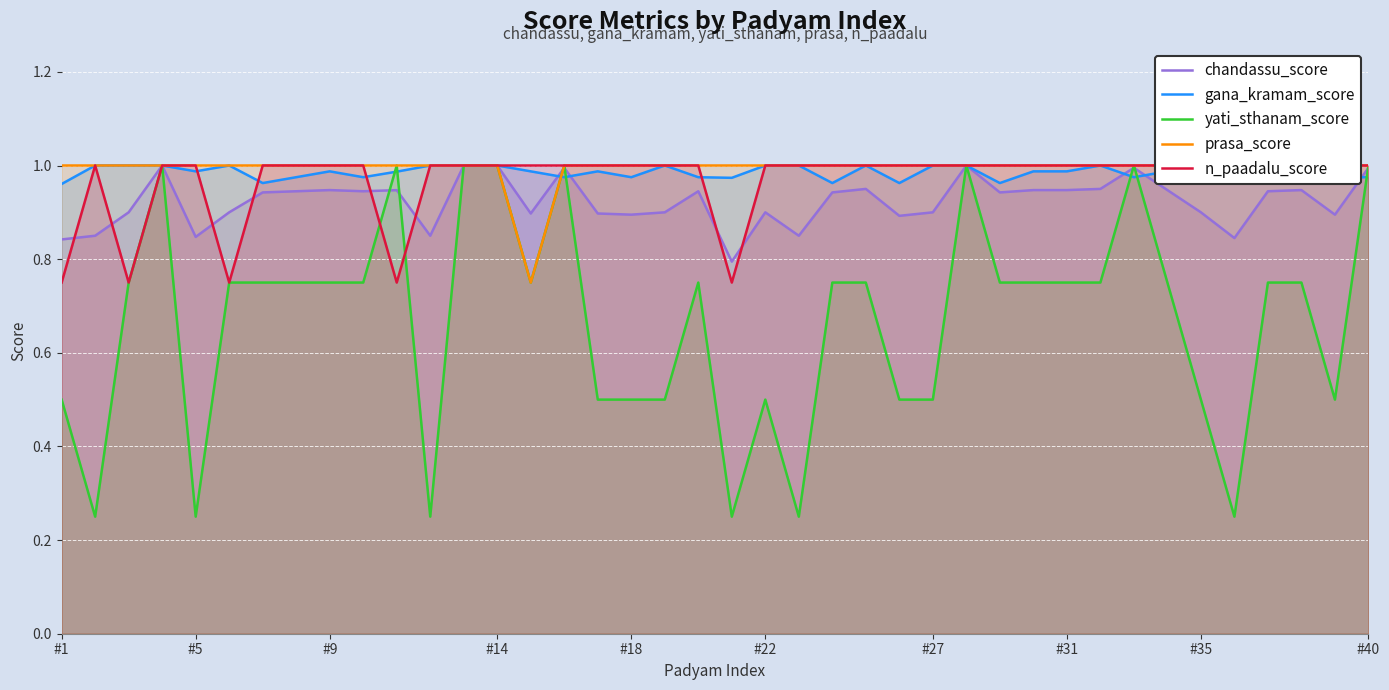

The gana_kramam_score series shows 1.6 at #9. True or false?

False